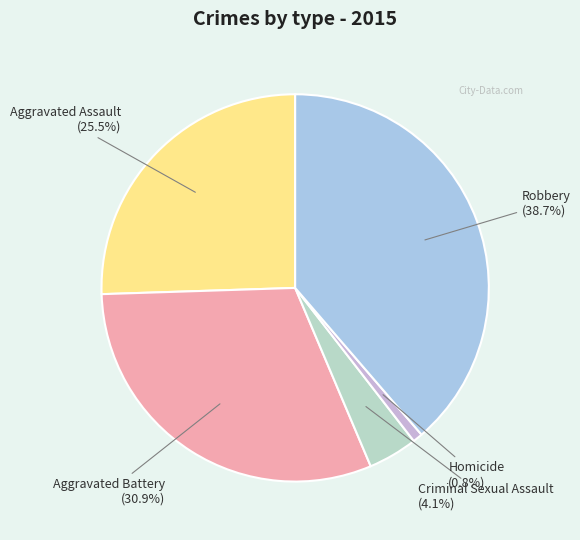

What percentage is the Robbery slice, to the nearest percent?

39%